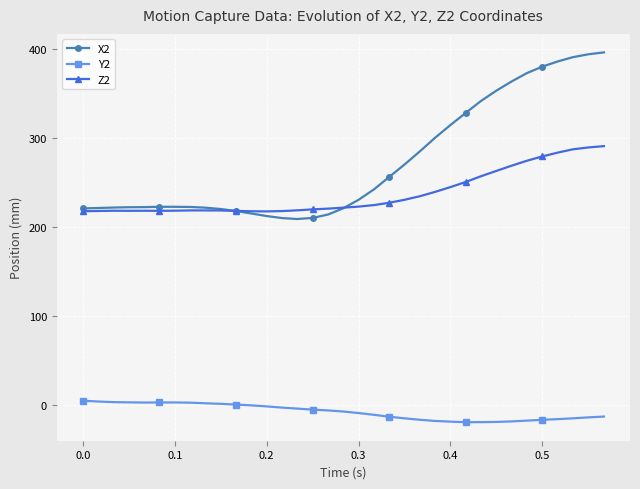

Rank the series by their maximum value, from lowest to highest.

Y2, Z2, X2